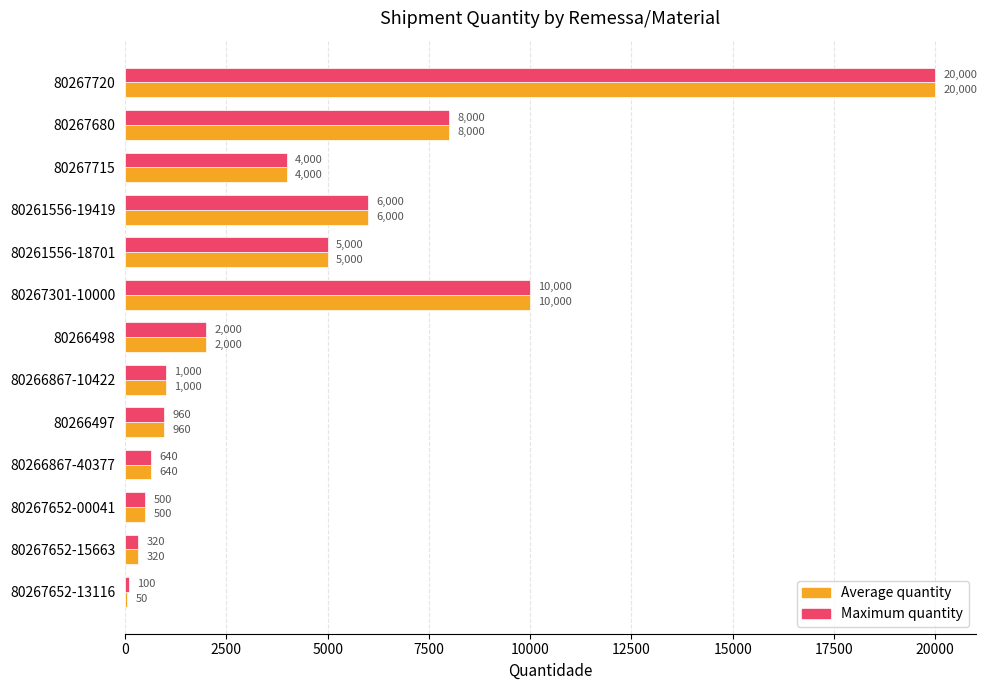

What is the sum of all Maximum quantity values?

58520